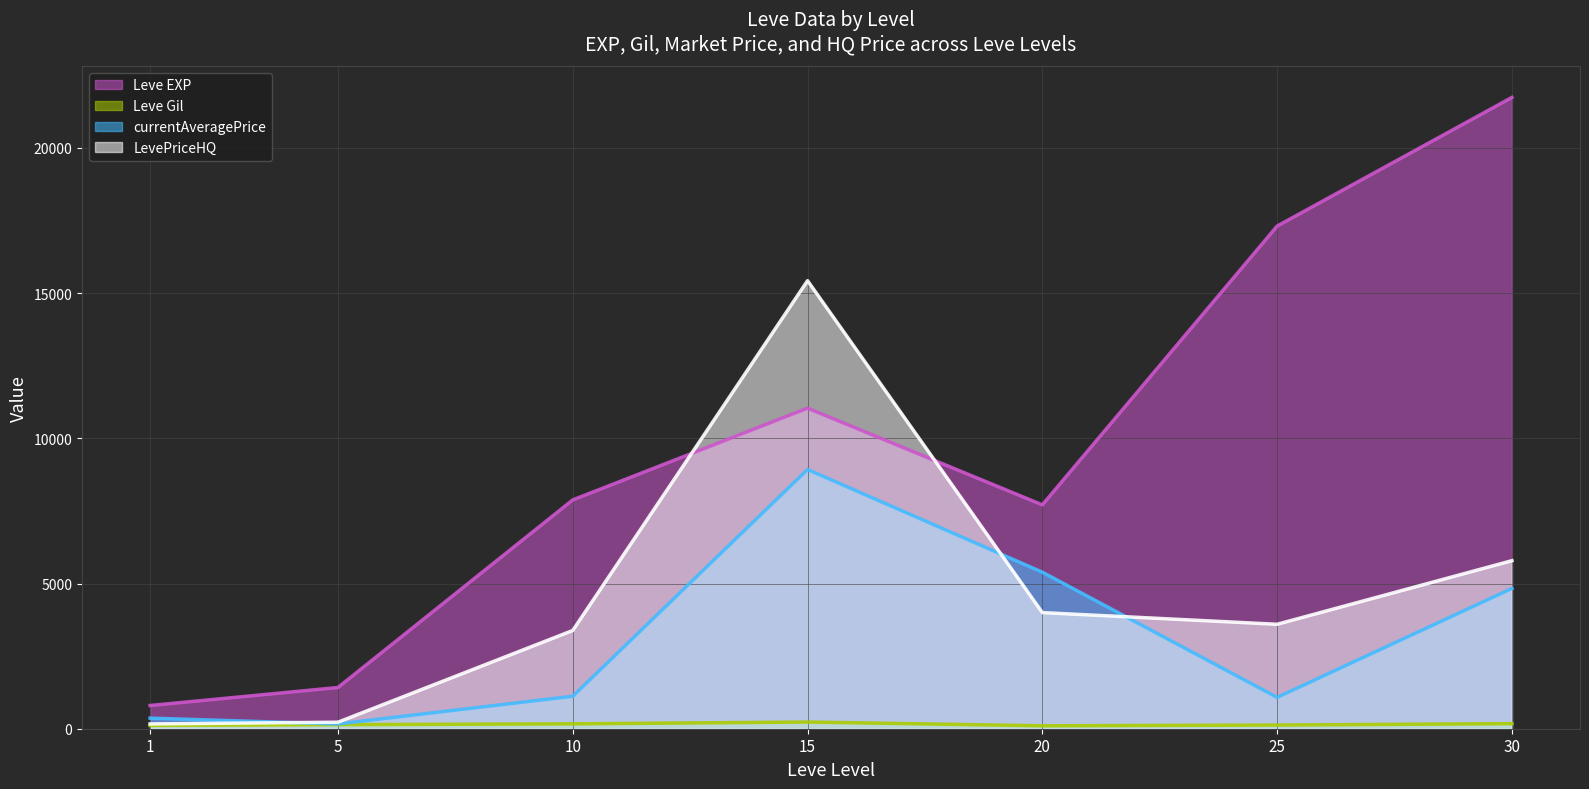

At which category is the sum across all series the highest?

15